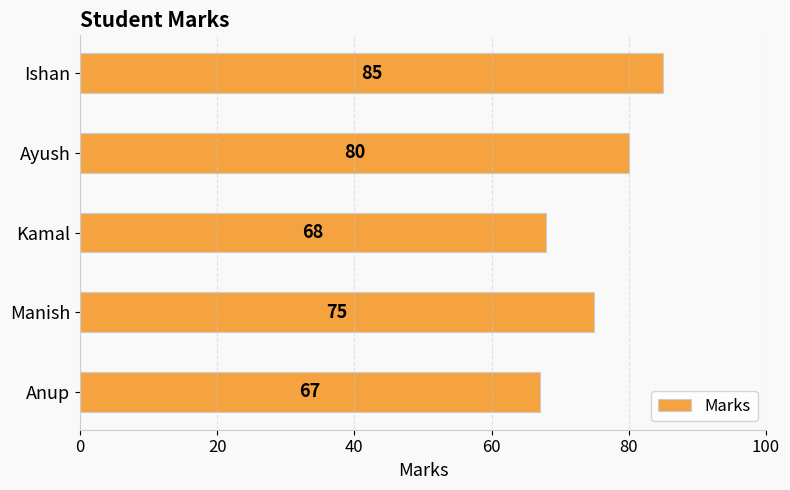

Count the number of data series in this chart.

1